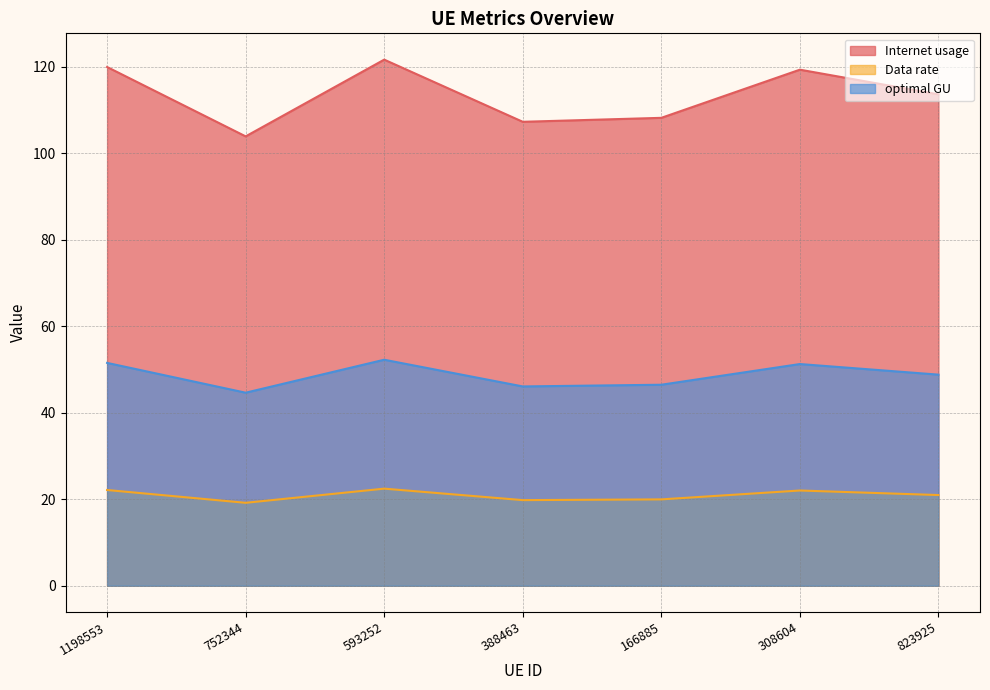

What is the difference between the Internet usage values at 823925 and 388463?

6.4